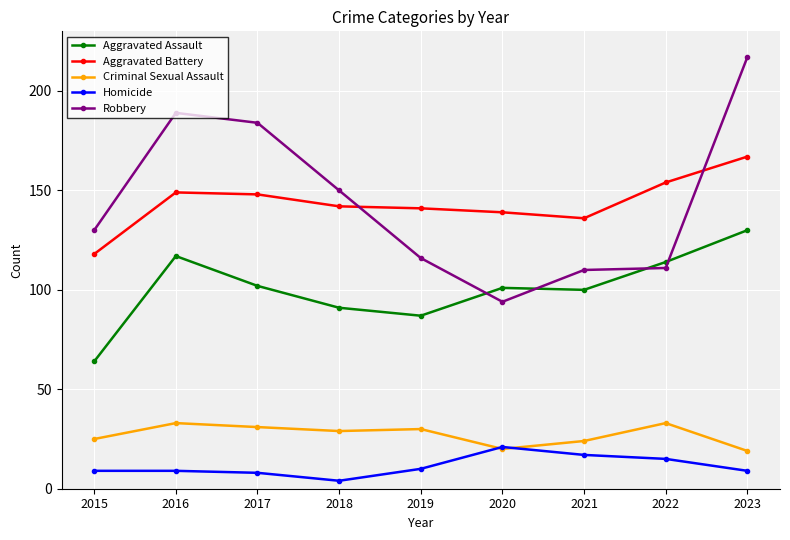

Where is the first local minimum for Aggravated Assault?

2019